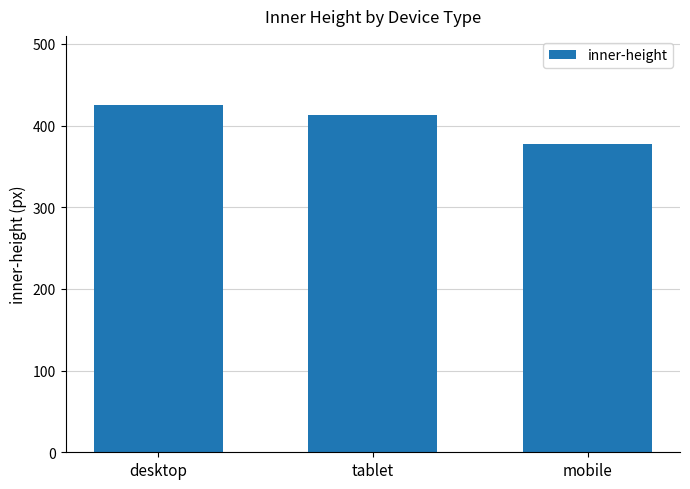

The value at mobile is 600.9. True or false?

False